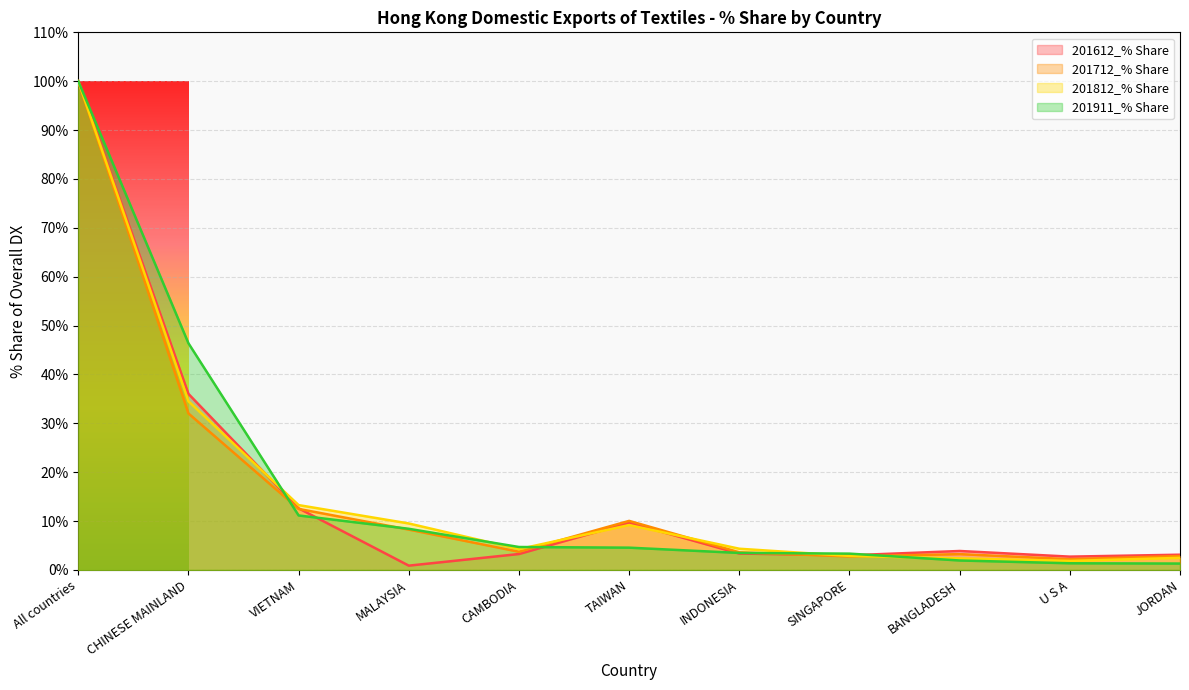

After their last crossing, which series has the higher values: 201712_% Share or 201612_% Share?

201612_% Share